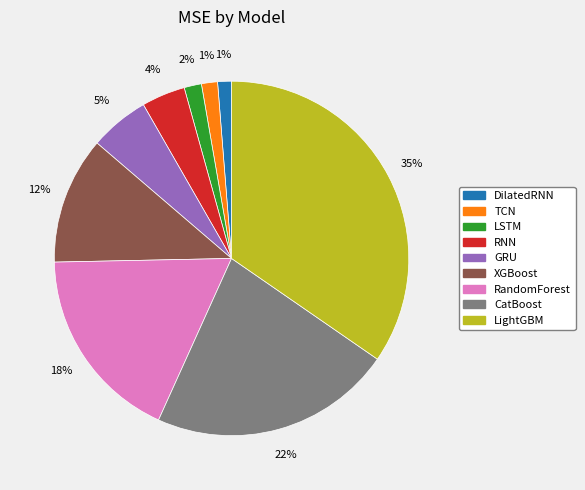

Count the number of slices in the pie.

9